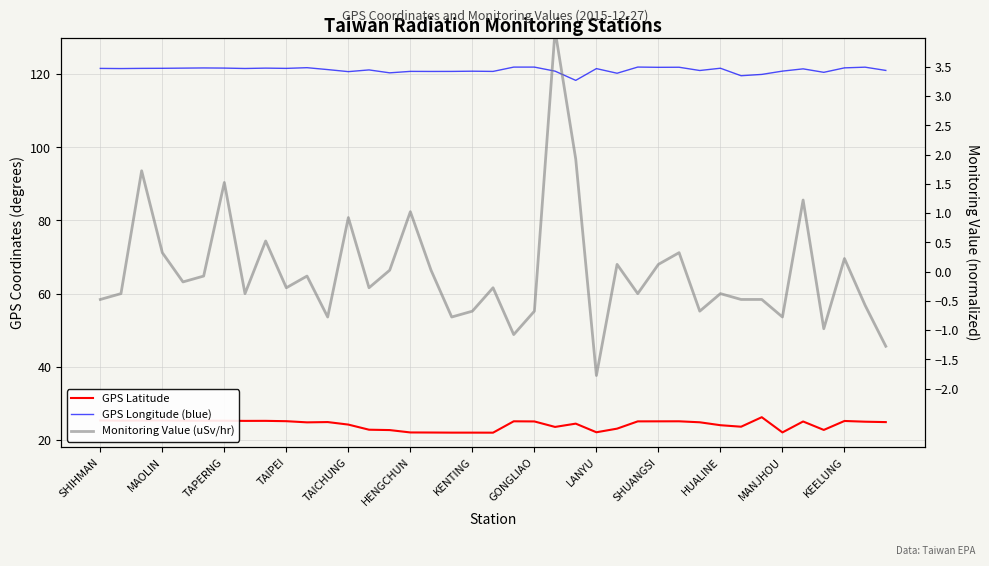

True or false: Monitoring Value (uSv/hr) and GPS Longitude (blue) cross at least once.

False